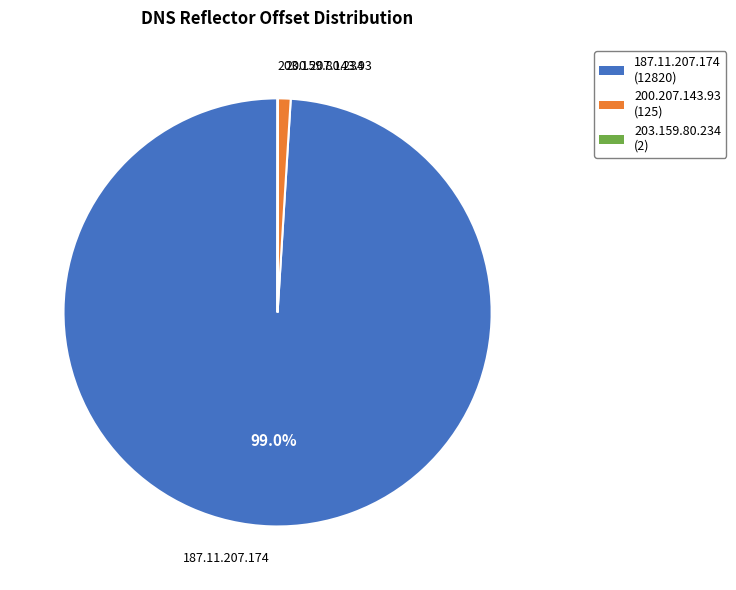

What portion of the pie excludes 187.11.207.174?

1.0%